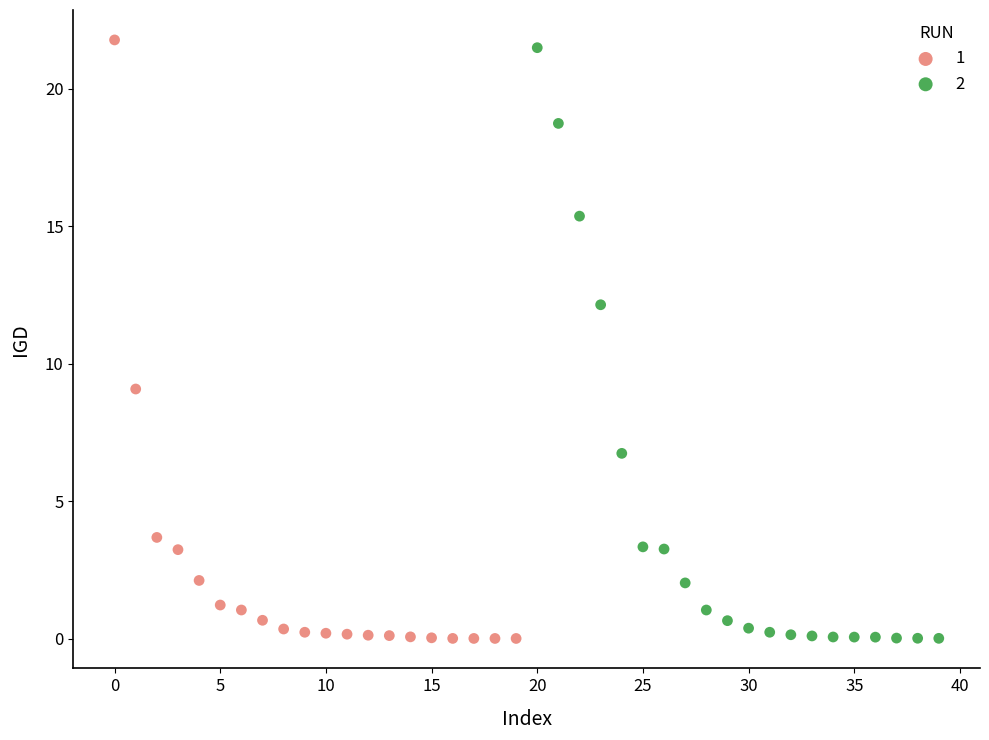

Which series has the widest spread of Y values?

1